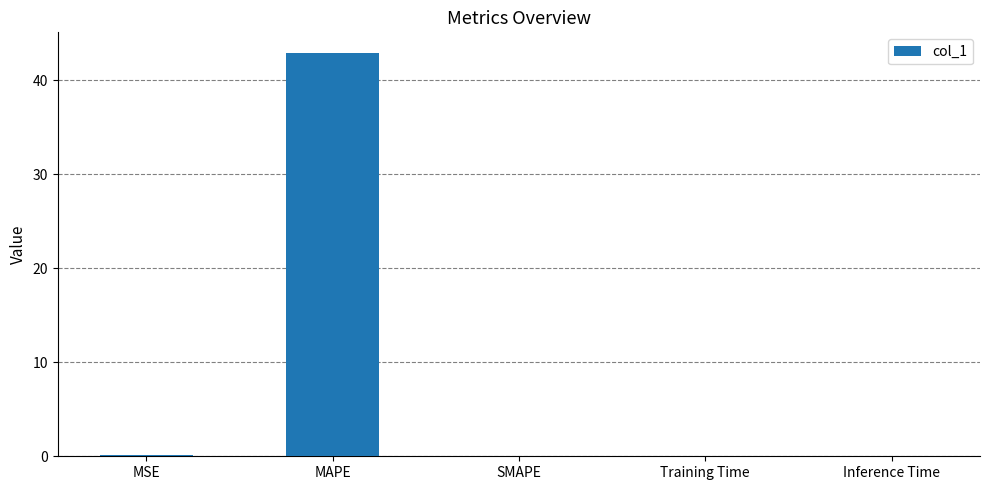

Which category has the highest value across all series?

MAPE